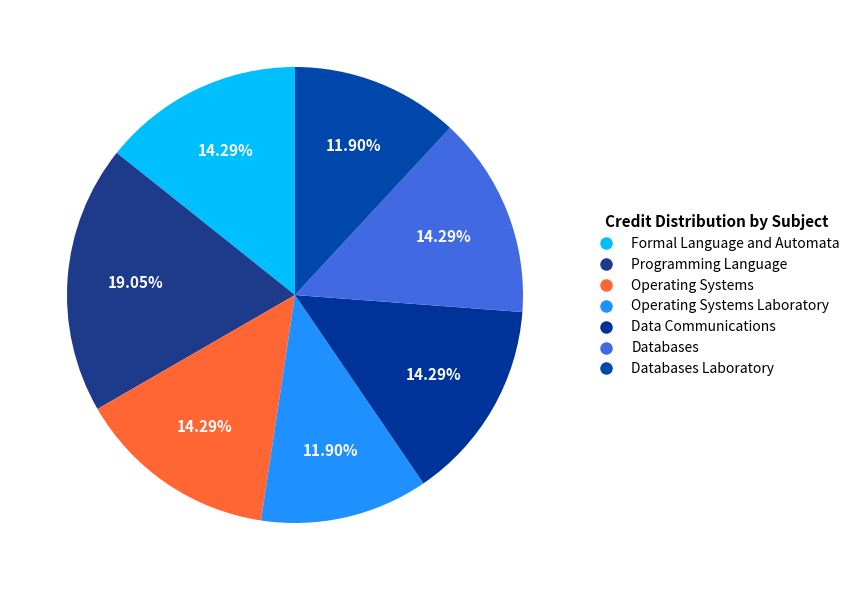

The Databases Laboratory slice represents 3% of the pie. True or false?

False